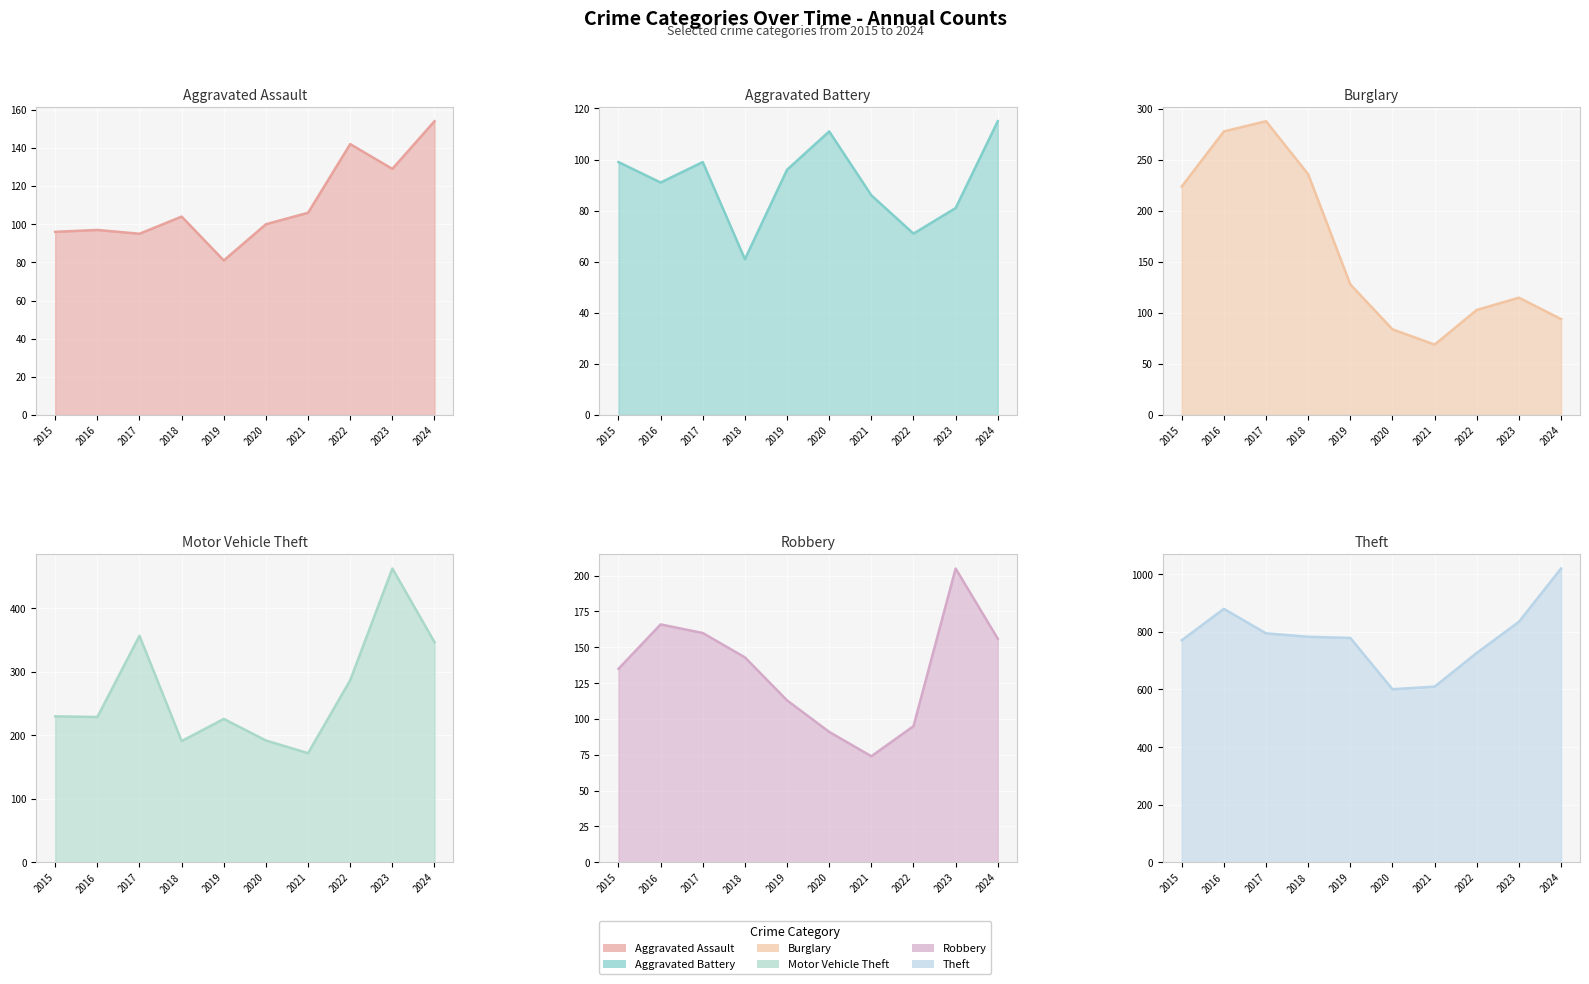

How many data points in Burglary are above 128?

4